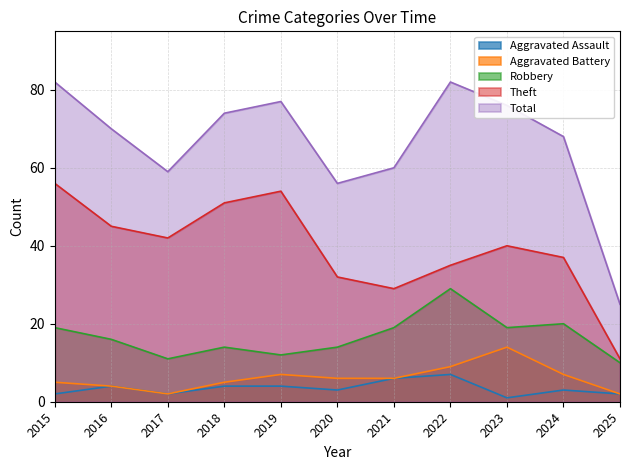

What is the value of the Theft point at the 3rd from the left?

42